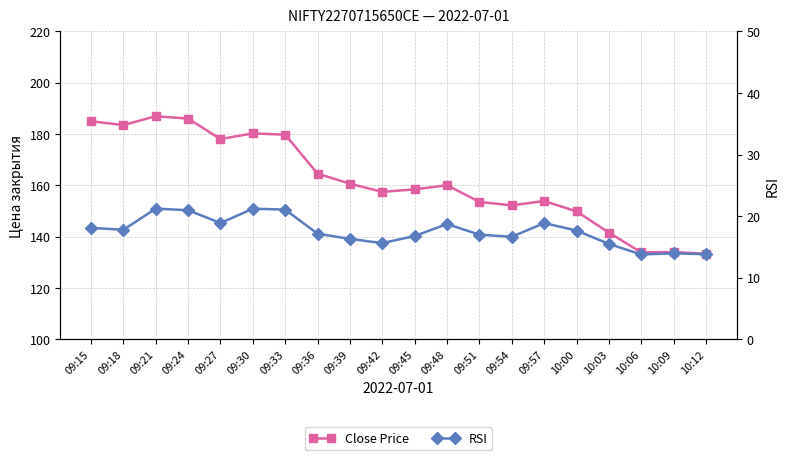

What is the average value of the RSI series?

17.5